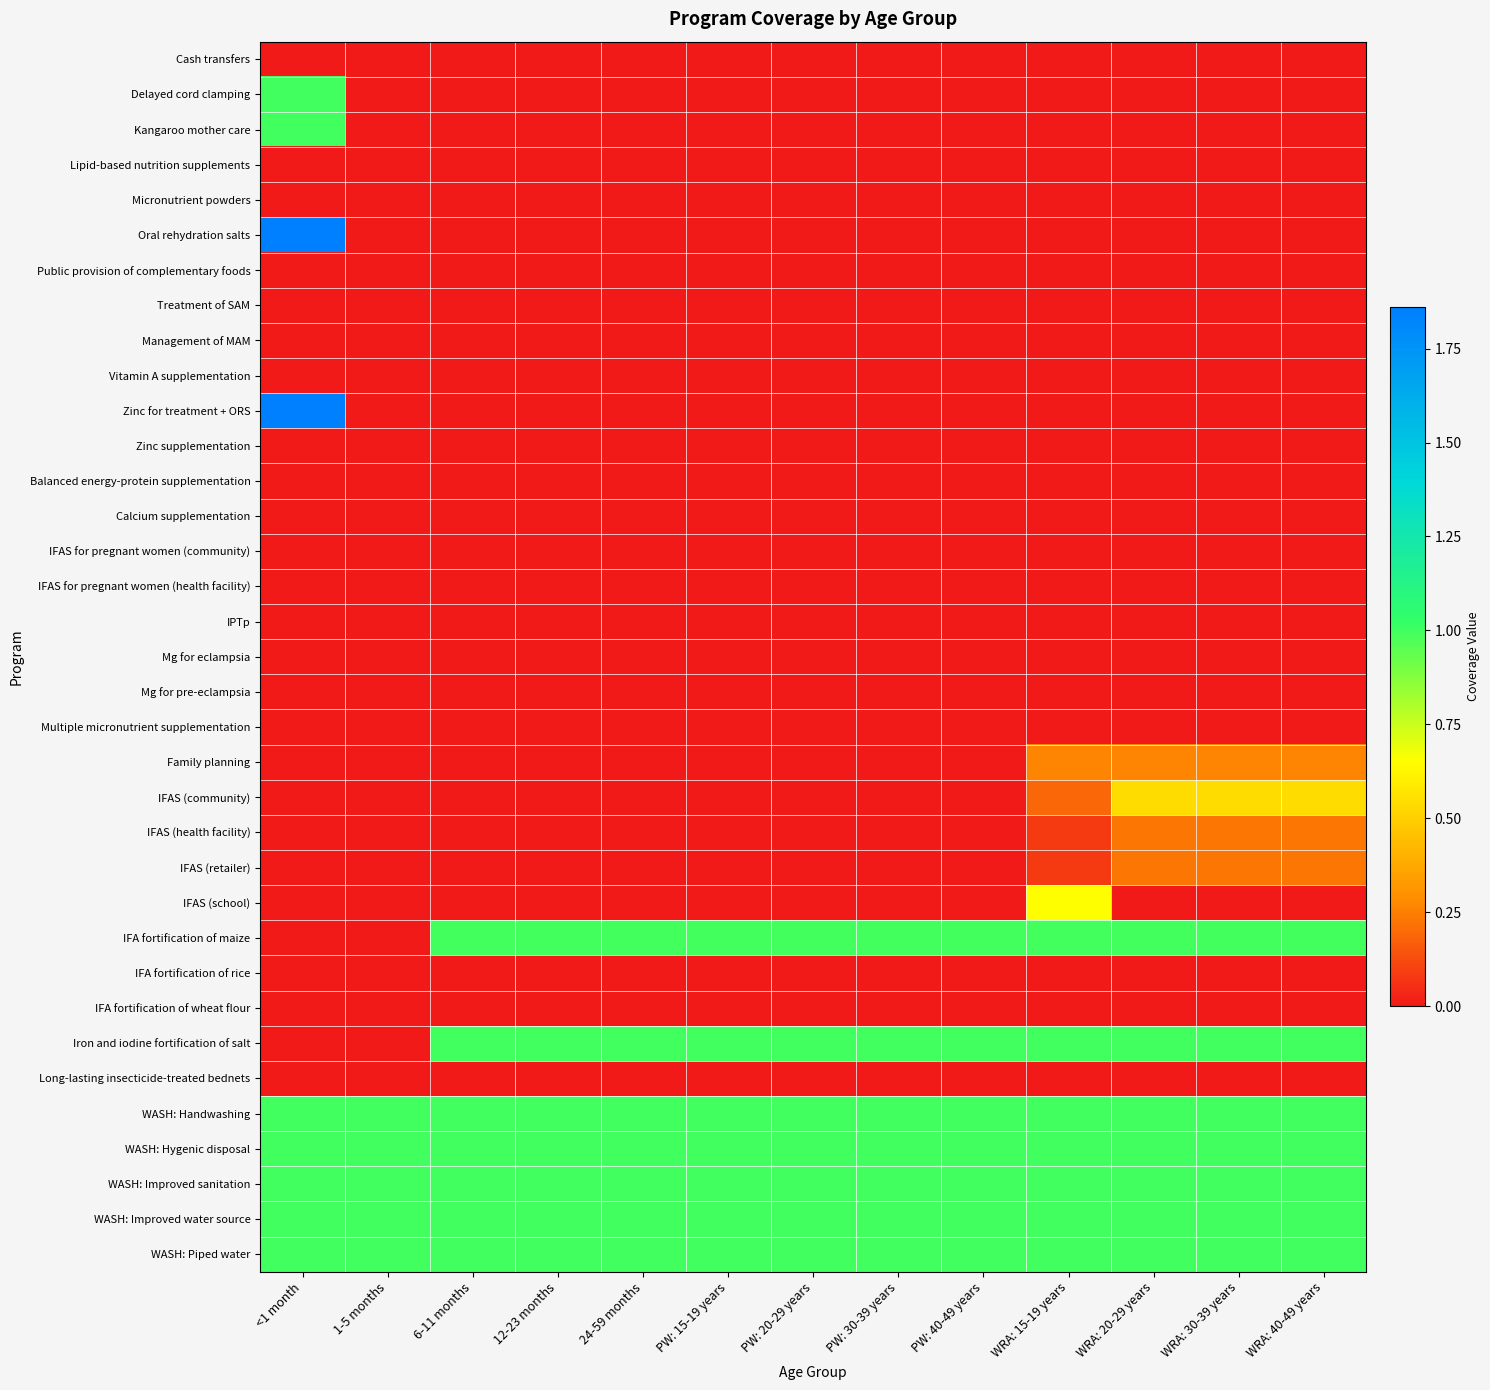

What is the total value across all series at 12-23 months?

7.0